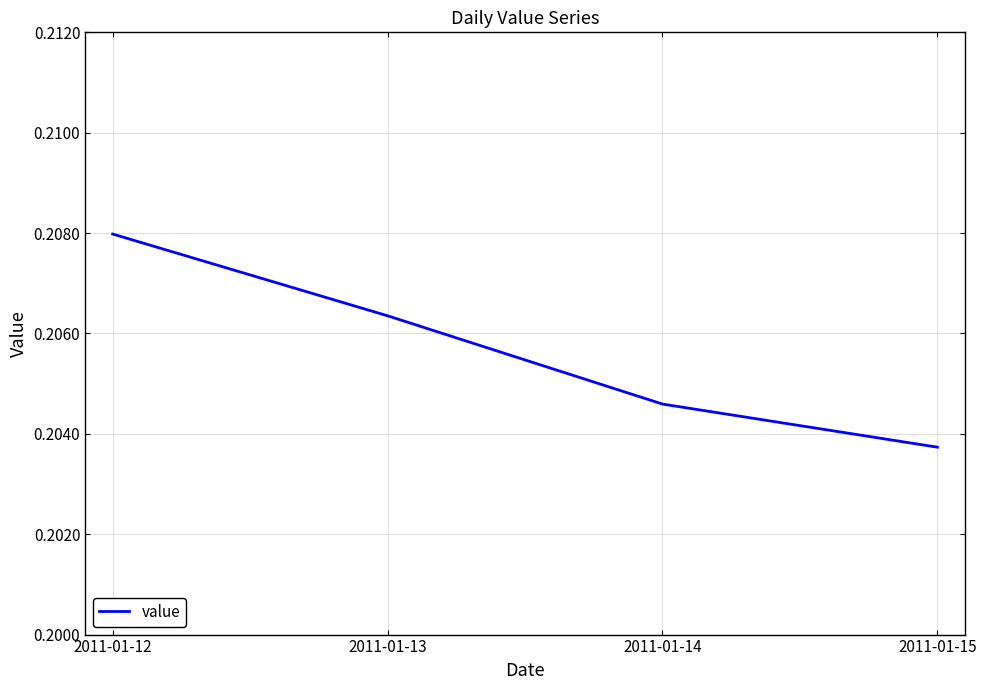

How many values are between 0 and 1?

4